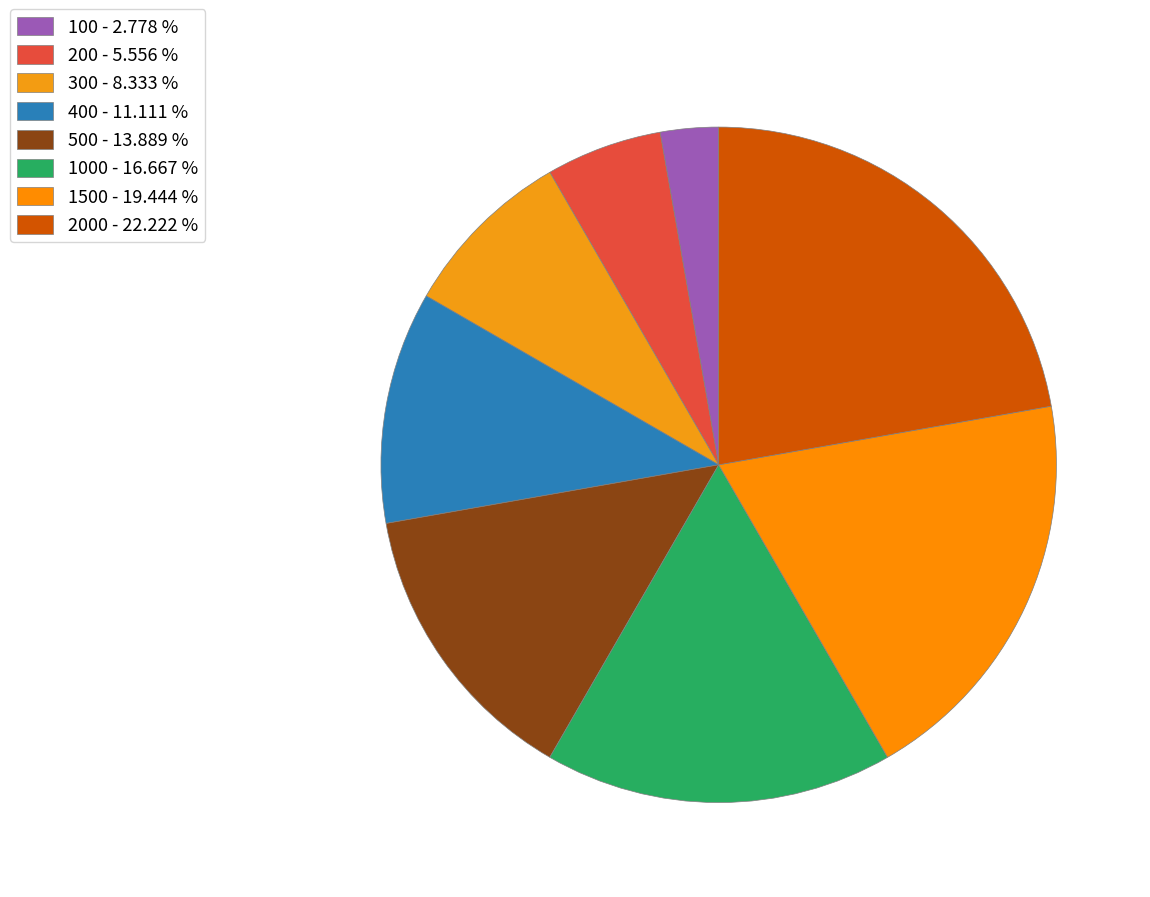

Which category has the biggest portion of the pie?

2000 - 22.222 %